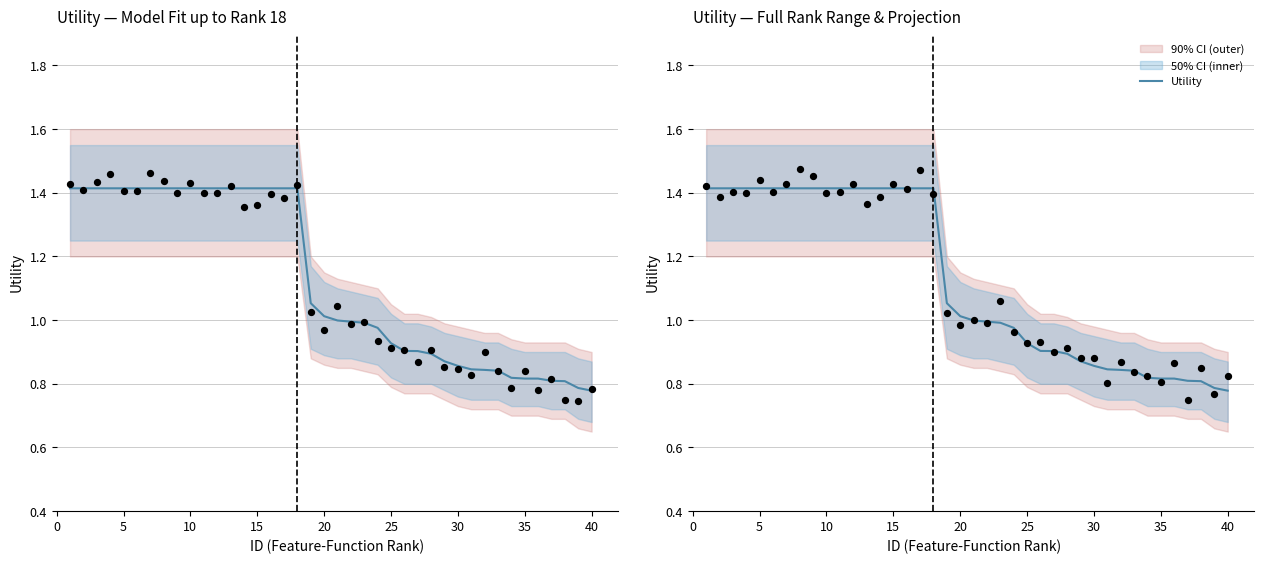

What is the change in value from 10 to 24?

-0.5